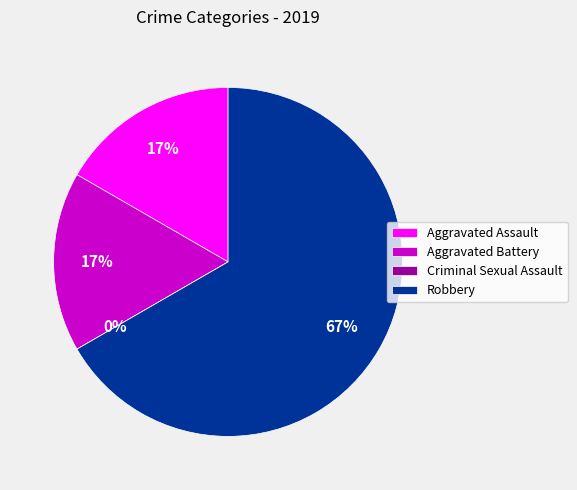

What is the largest slice in the pie chart?

Robbery